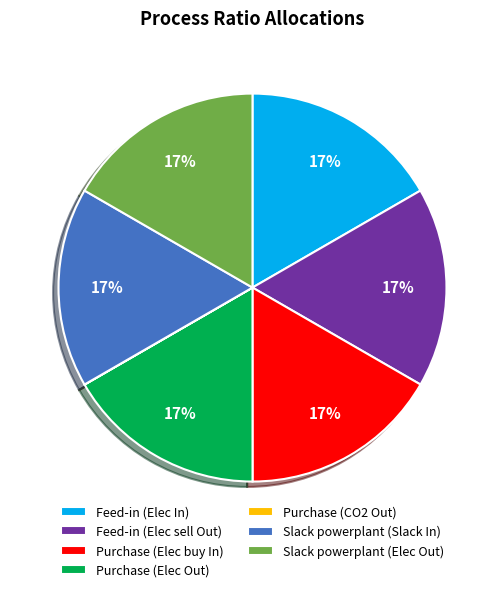

What is the ratio of the value at Purchase (Elec buy In) to the value at Purchase (Elec Out)?

1.0